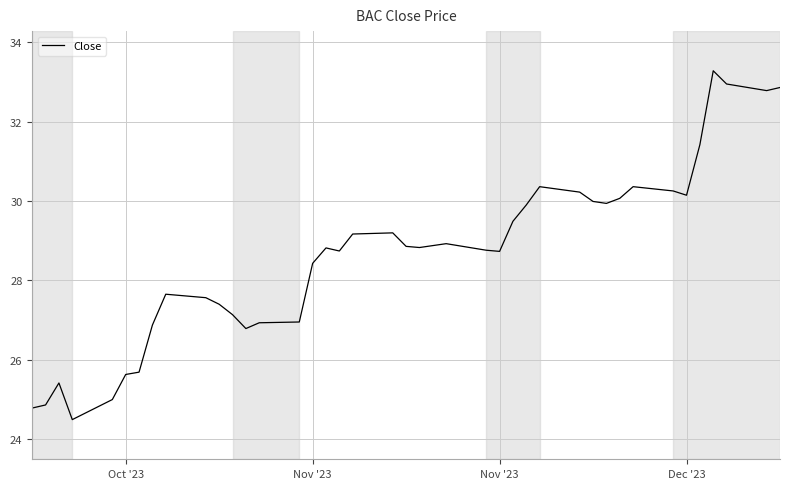

What is the difference between the maximum and second lowest values?

8.5